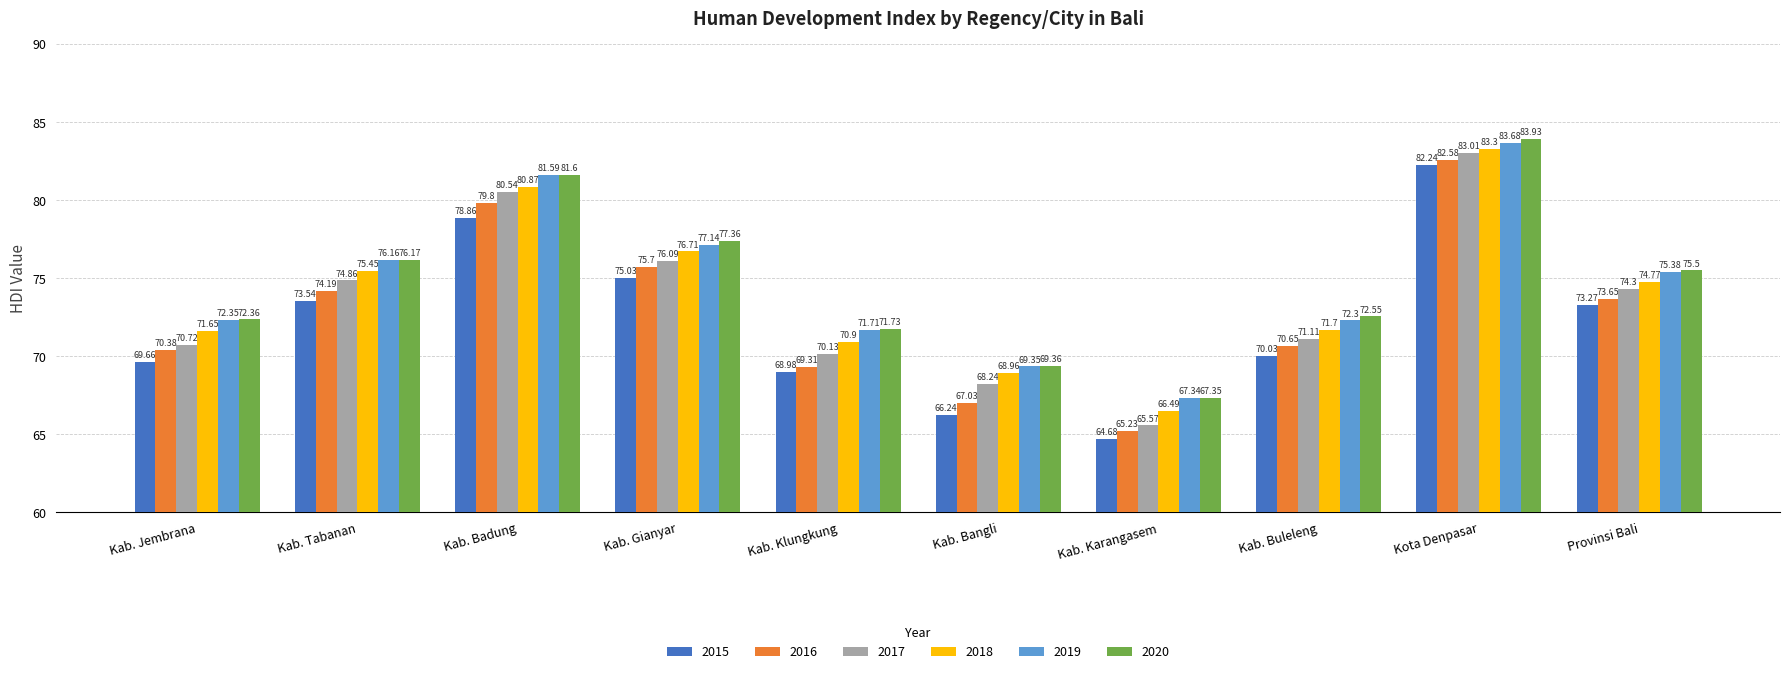

What is the lowest value of the 2015 series?

64.7